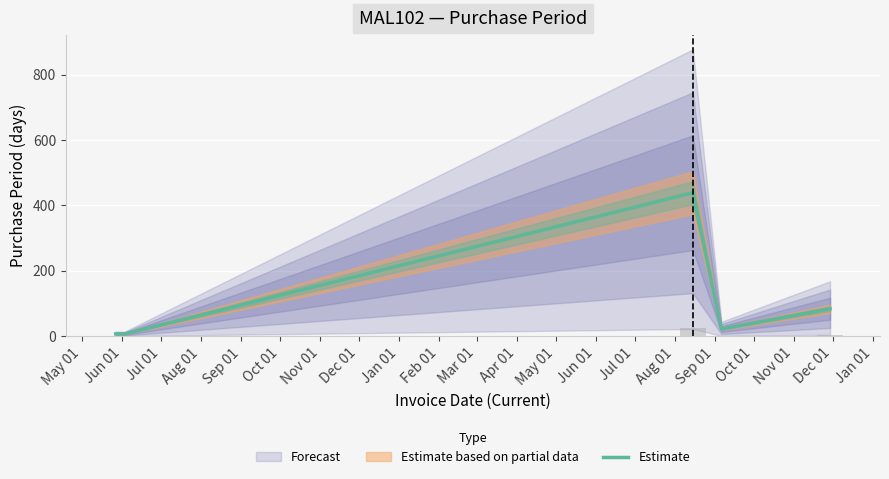

True or false: the data shows 14 at Aug 01.

False